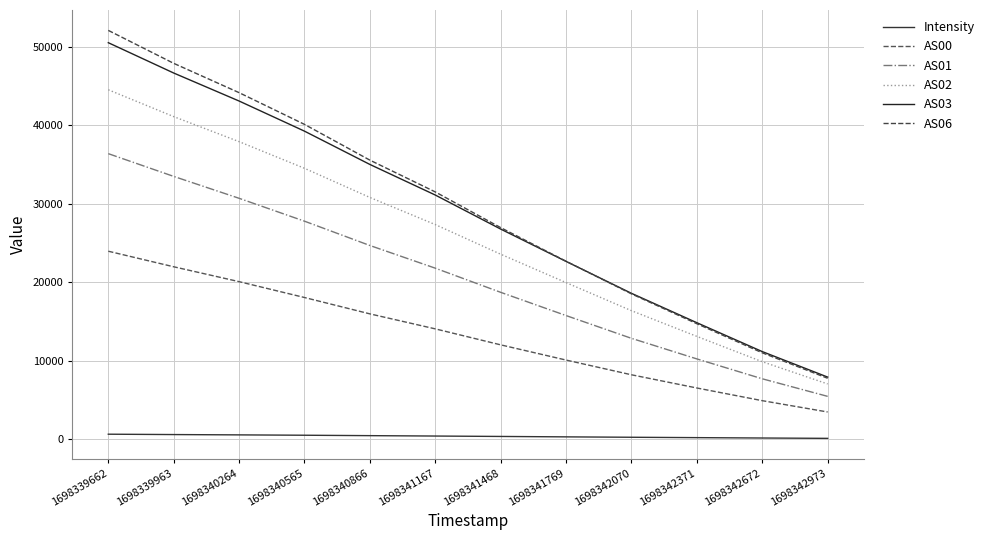

Where is AS03 nearest to the value 29210?

1698341167